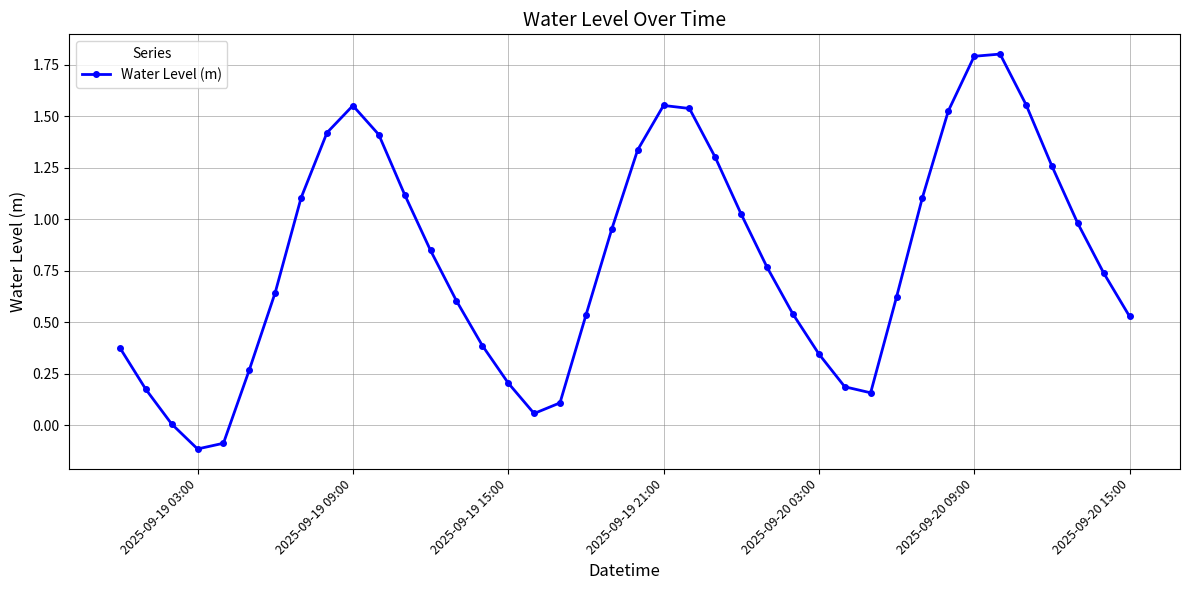

What is the difference between the second highest and second lowest values?

1.9